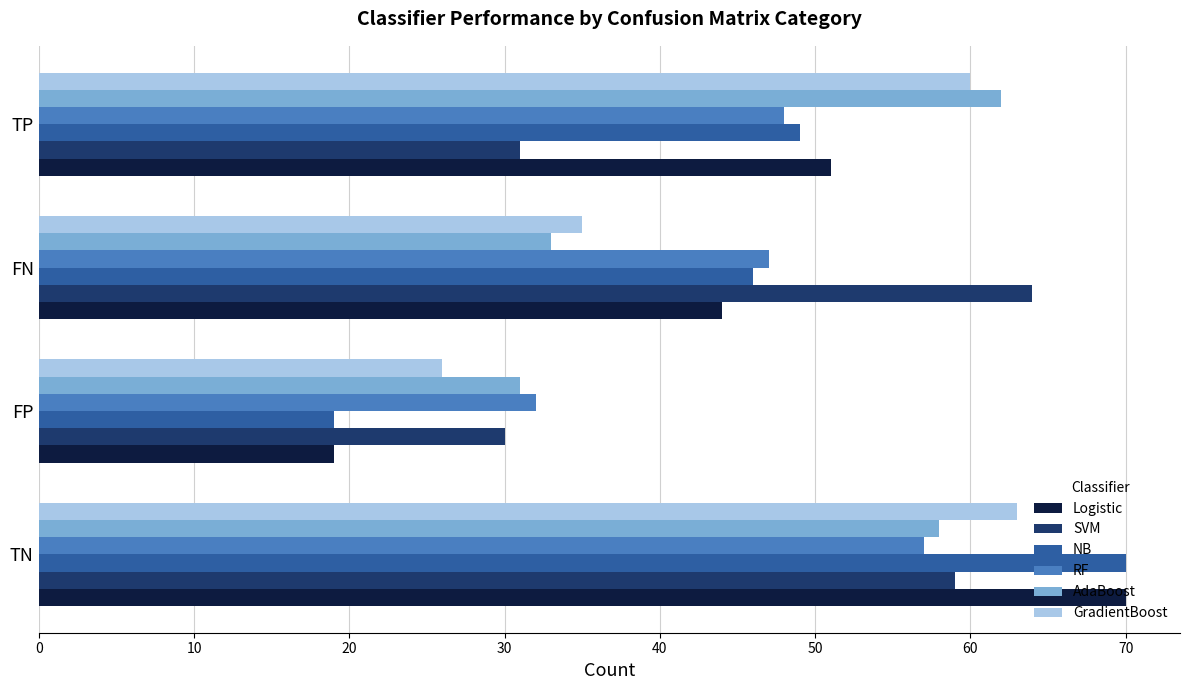

The RF series shows 29 at TN. True or false?

False